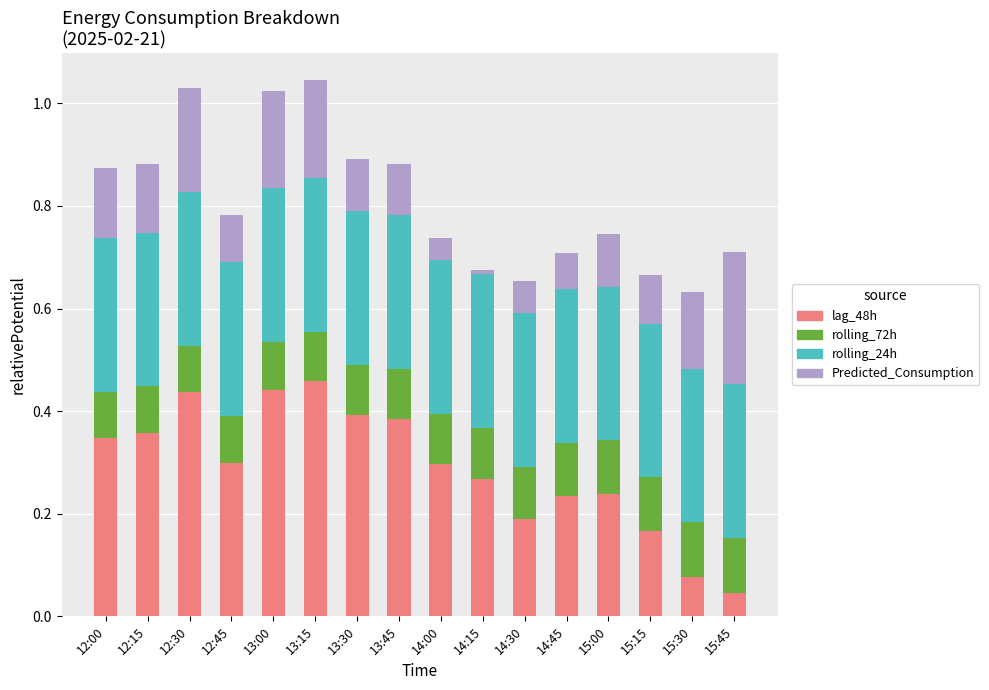

What is the total value across all series at 15:30?

0.6